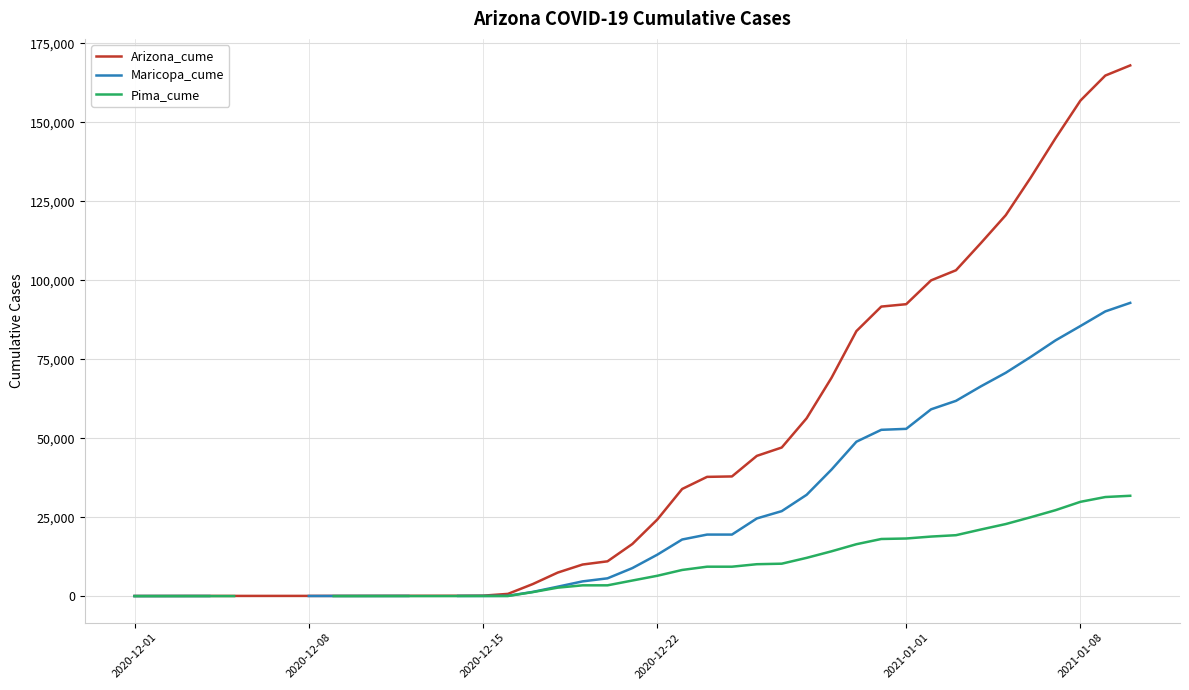

What is the maximum value for Arizona_cume?

168051